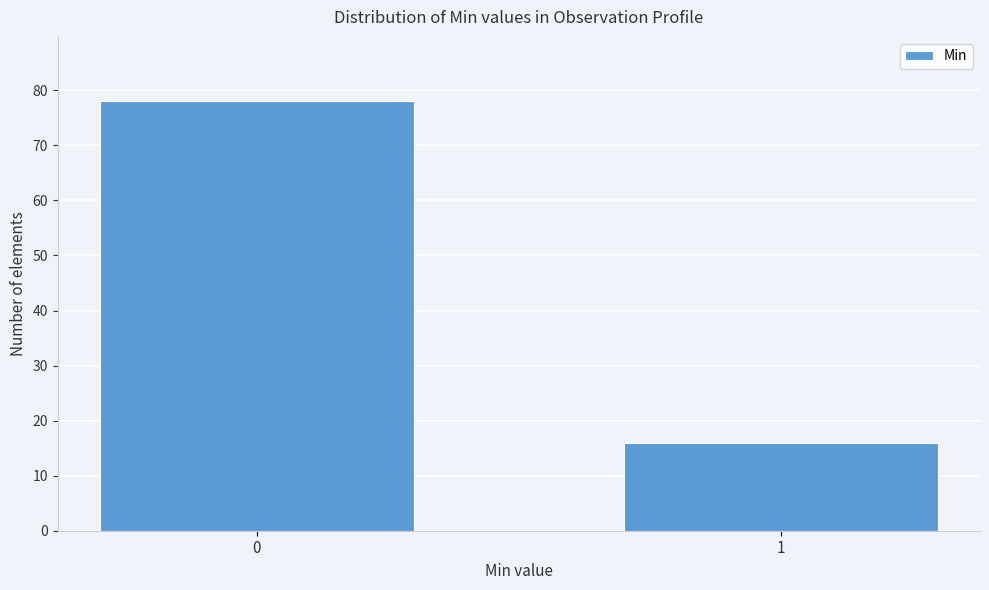

Reading left to right, what are all the values shown in this chart?

78	16